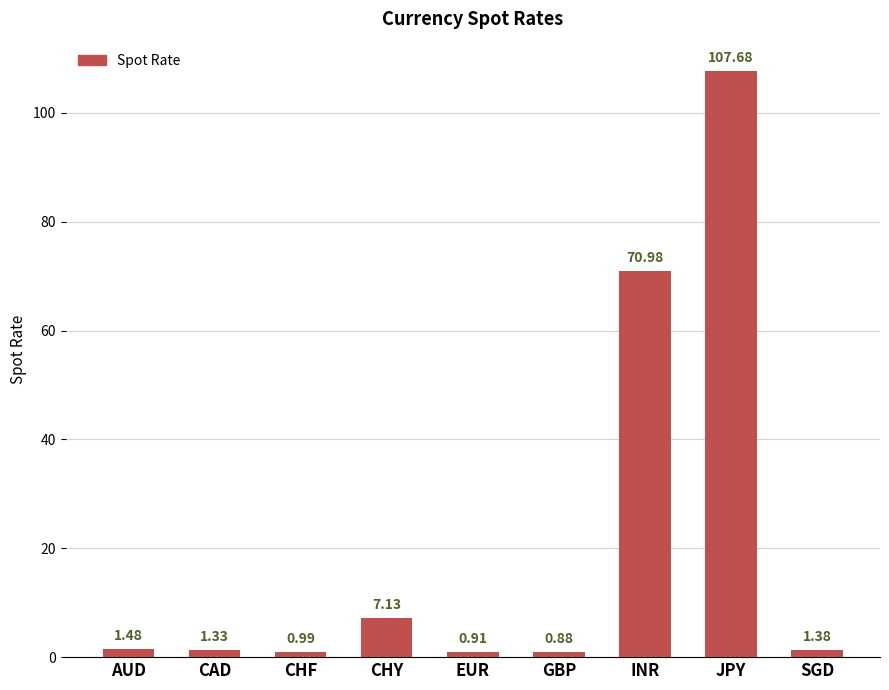

List the labels in order of value, smallest first.

GBP, EUR, CHF, CAD, SGD, AUD, CHY, INR, JPY